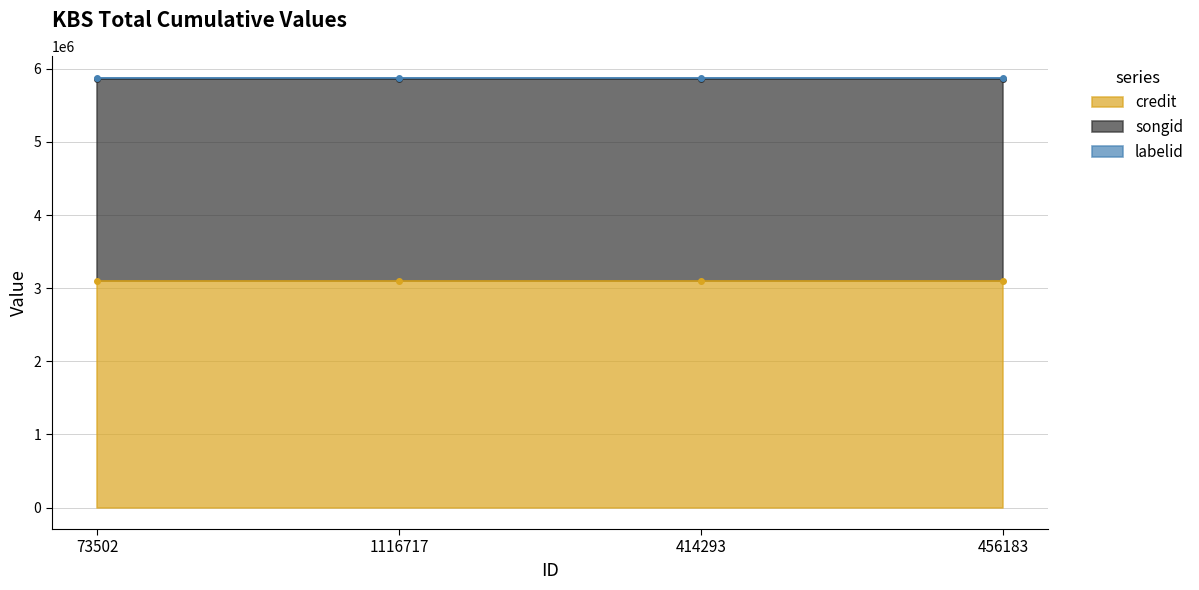

What is the highest value of the labelid series?

19880